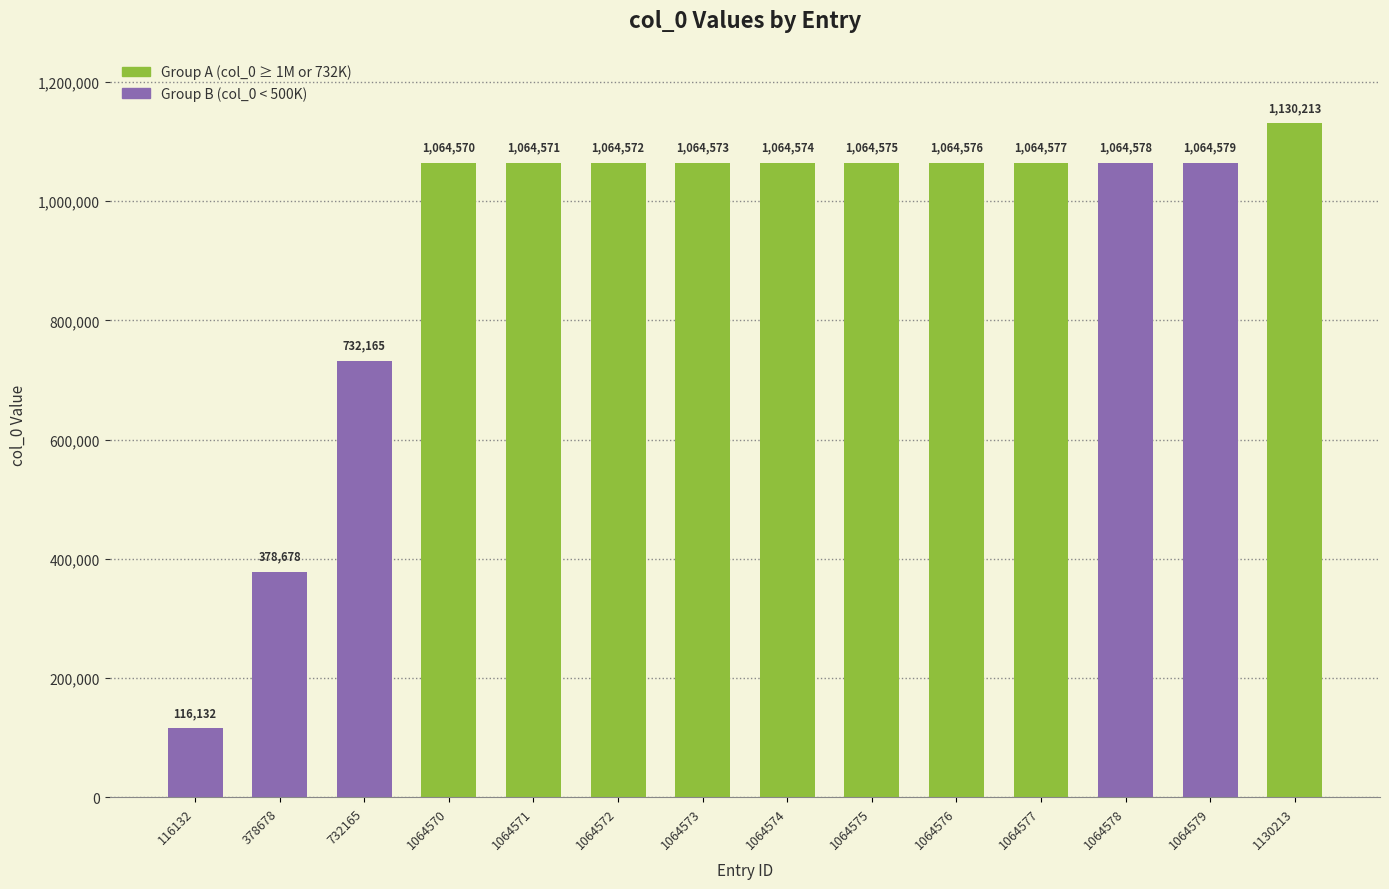

Approximately how many times larger is the value at 378678 compared to 1064578?

0.4